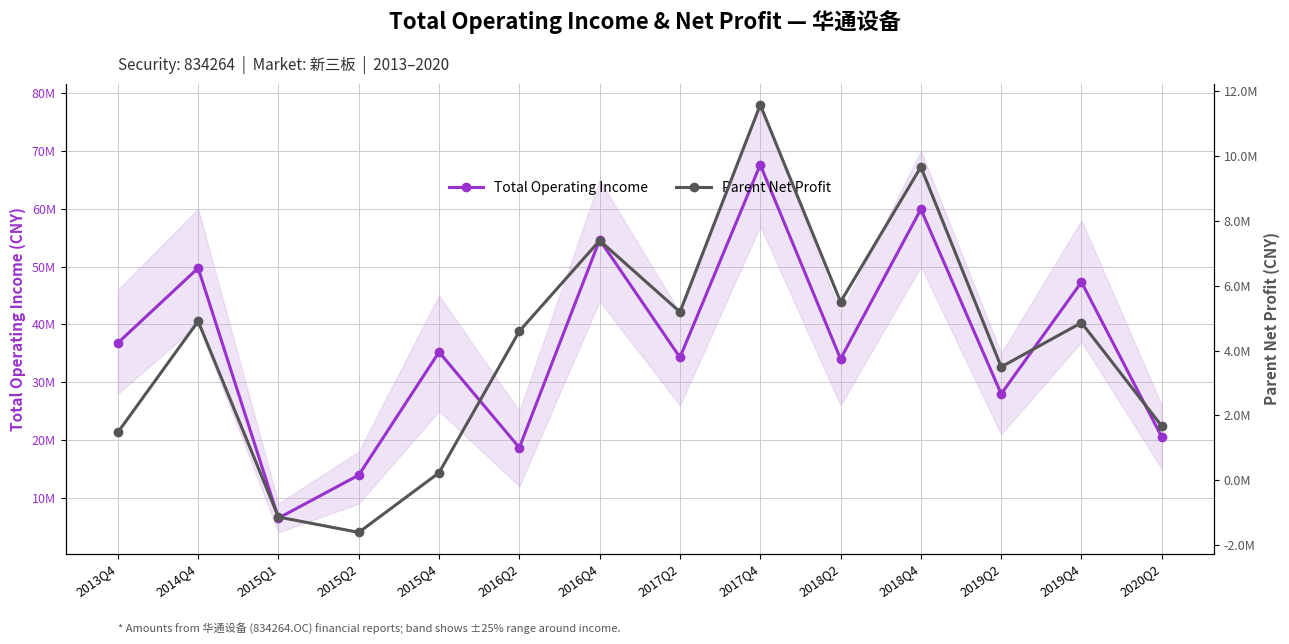

How many interior local peaks does the Parent Net Profit series have?

5